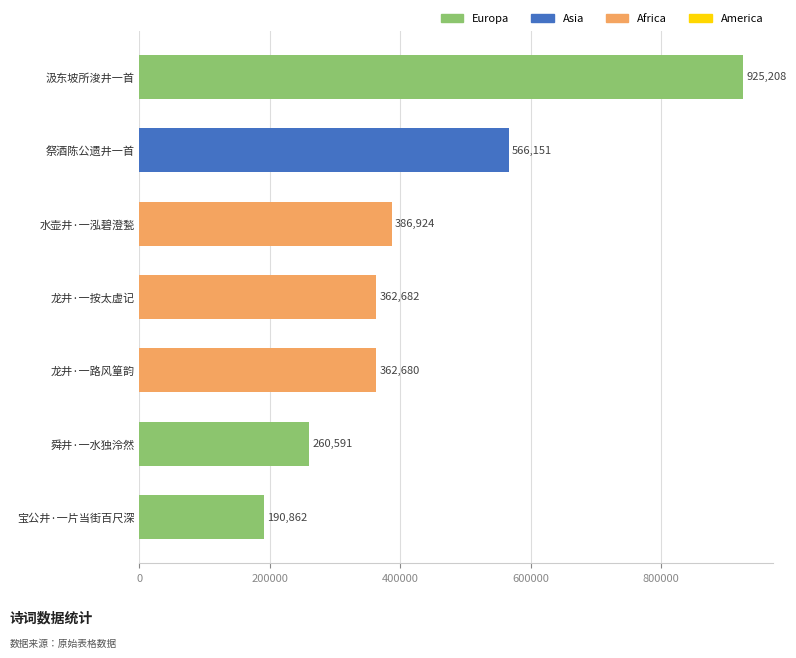

Reading bottom to top, extract all data points from this chart.

190862	260591	362680	362682	386924	566151	925208